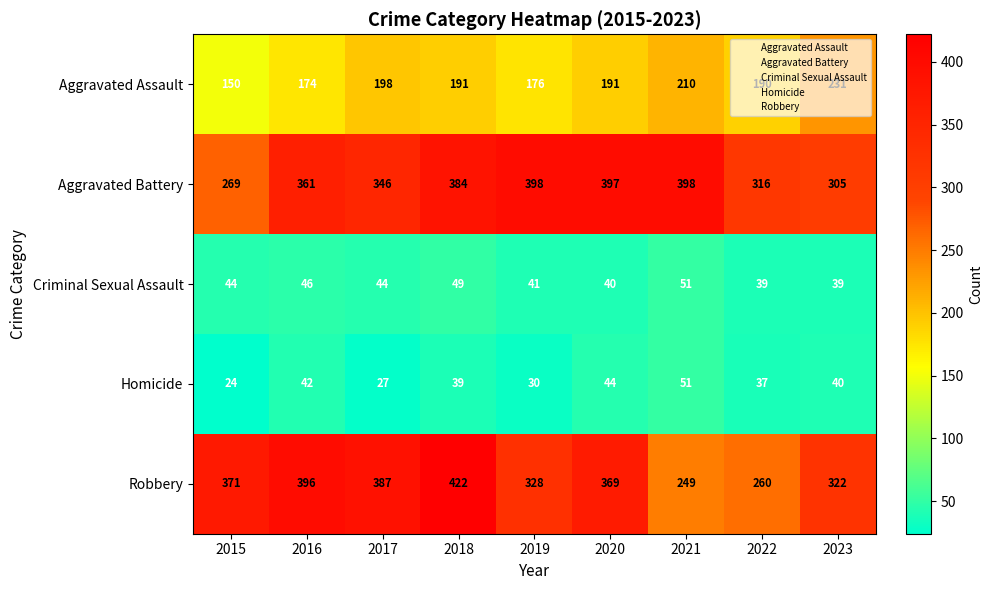

At which label is Aggravated Assault closest to 190?

2022